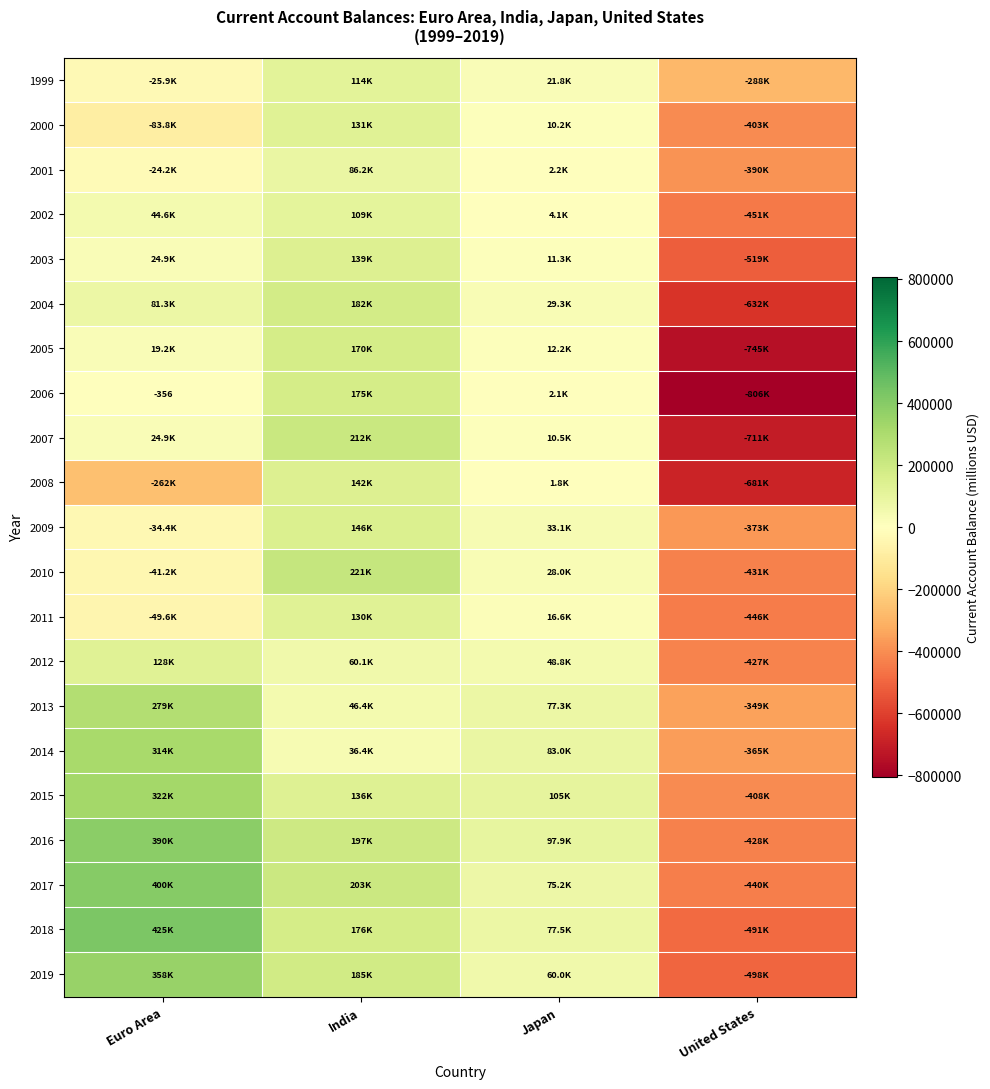

Which category has the lowest value in the 2000 series?

United States